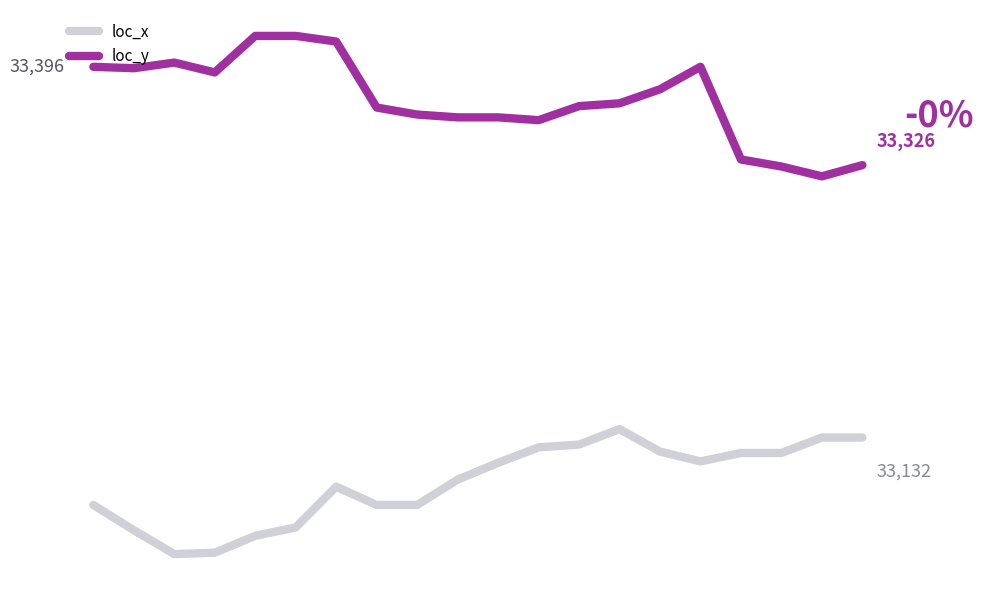

Where is loc_x nearest to the value 33093?

15.0